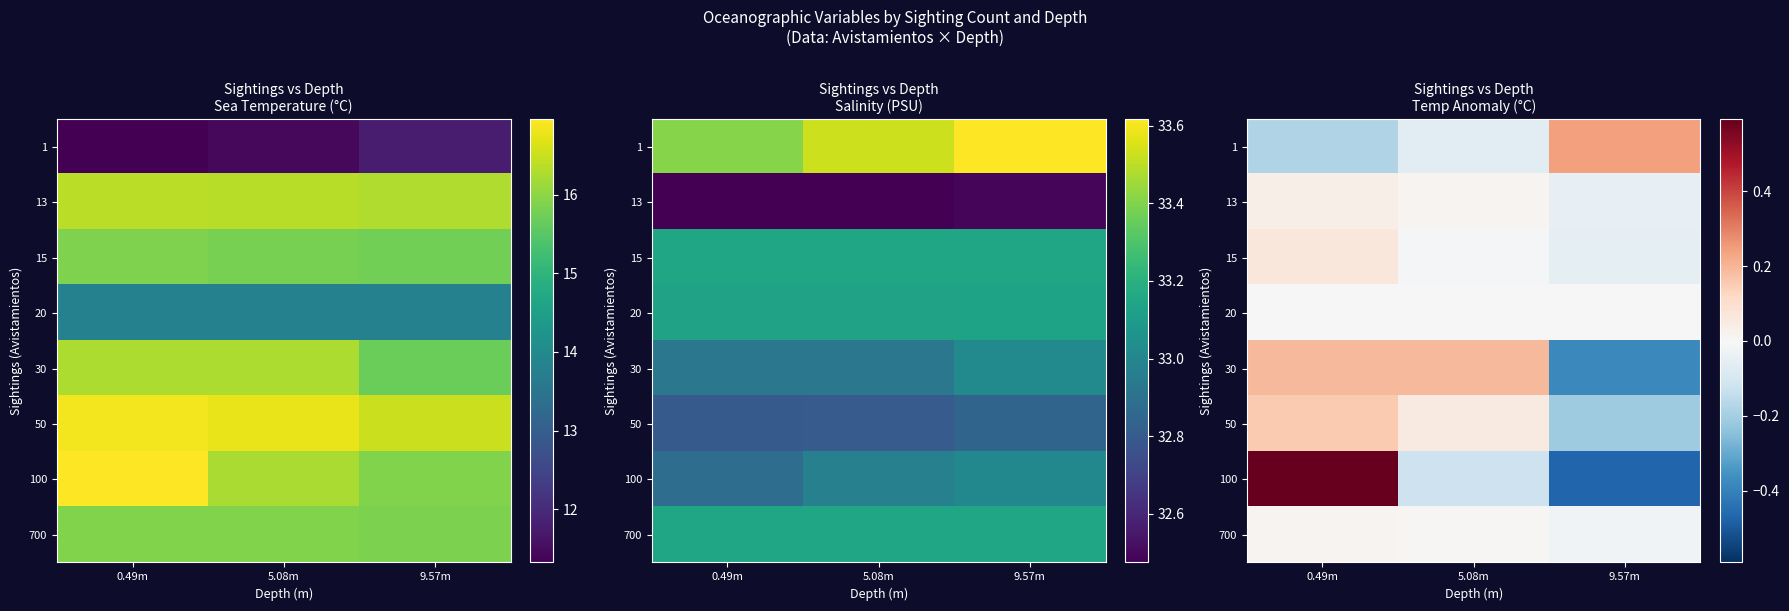

How many values in the 1 series are below 0?

2